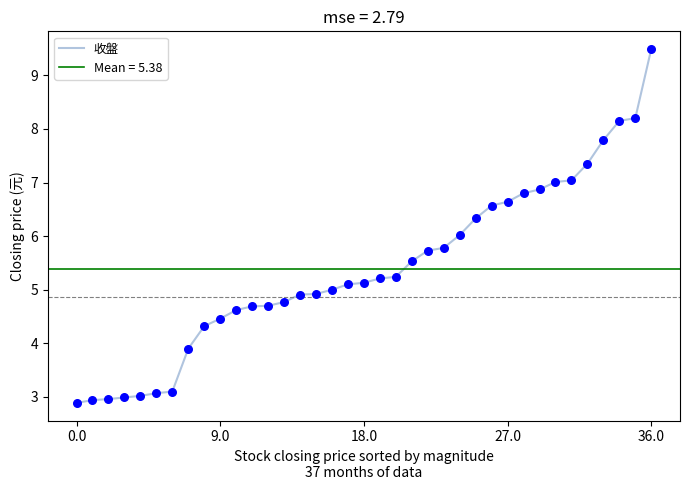

What is the maximum value for 收盤?

9.5